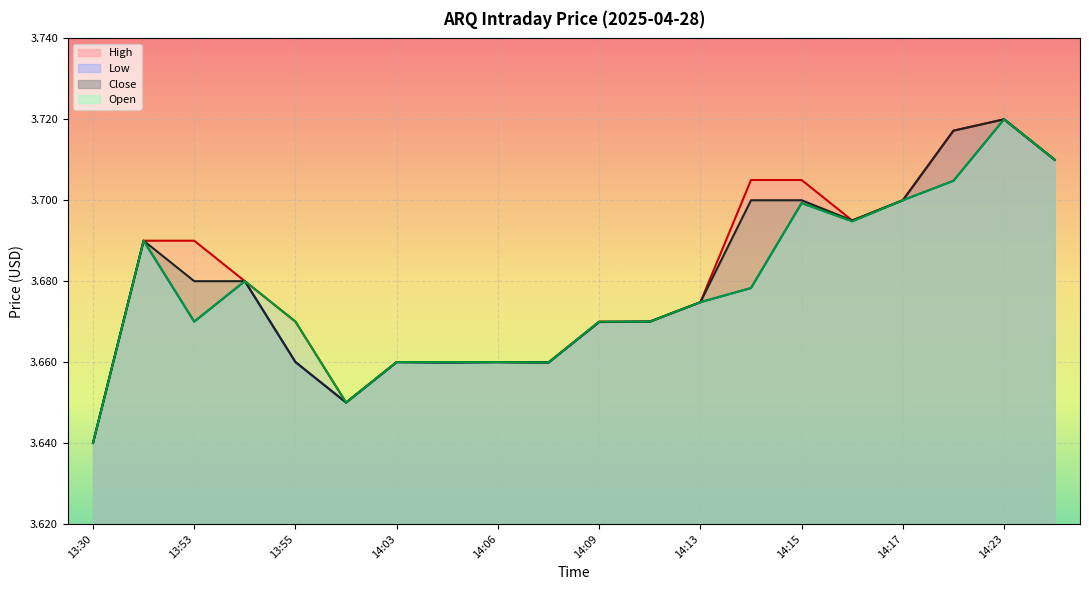

What is the sum of all Low values?

73.6